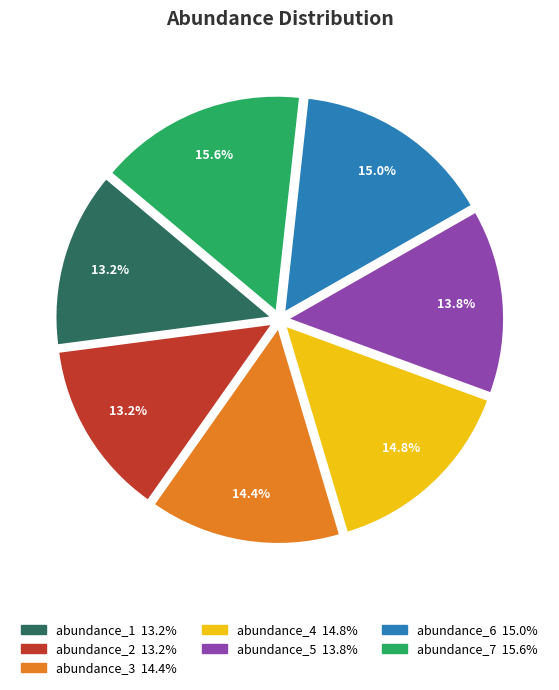

Is there a majority slice in this chart?

No